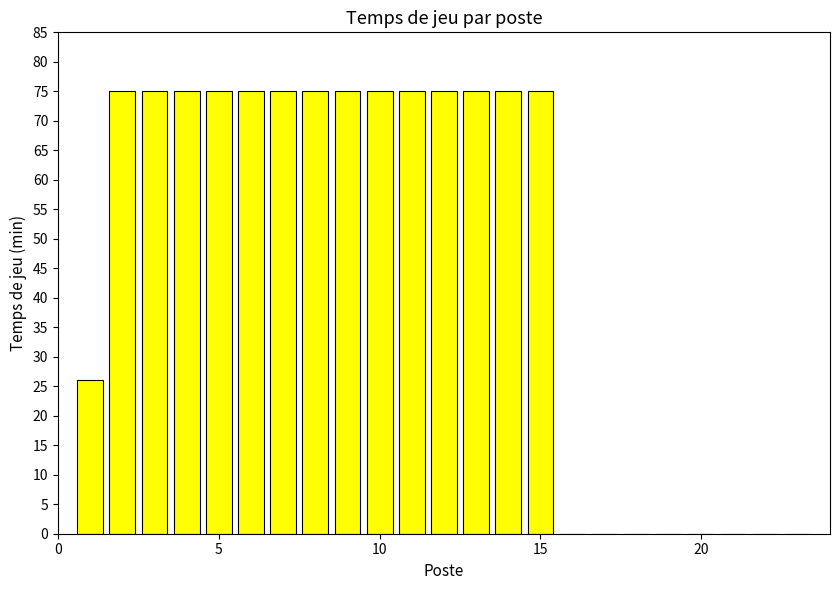

What is the sum of all values?

1076